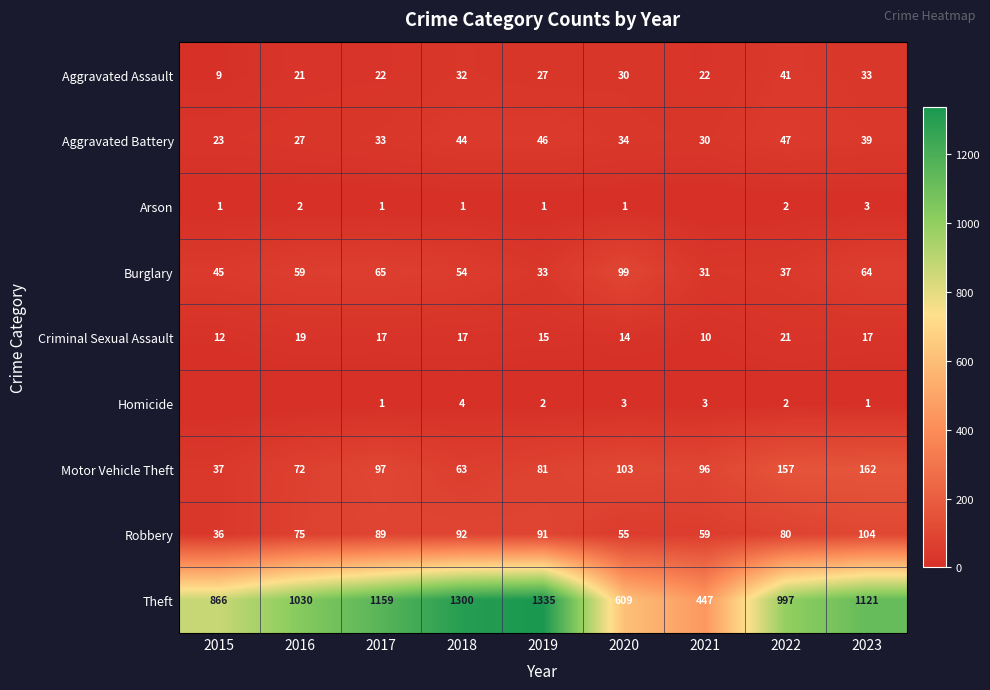

Is the value of Burglary at 2017 greater than the value of Aggravated Battery at 2018?

Yes